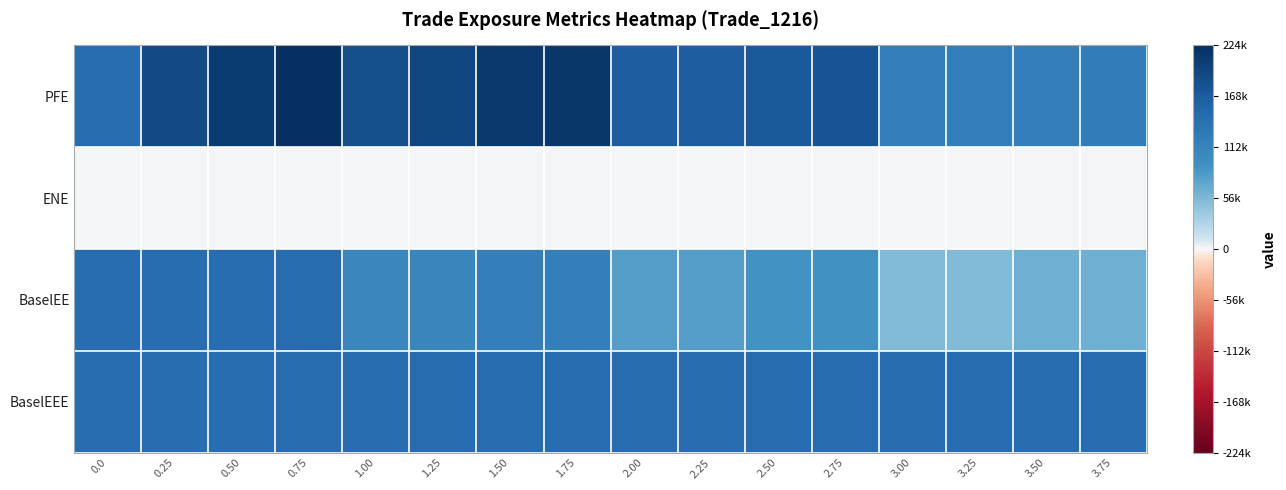

Rank the series at 1.00 from lowest to highest value.

ENE, BaselEE, BaselEEE, PFE